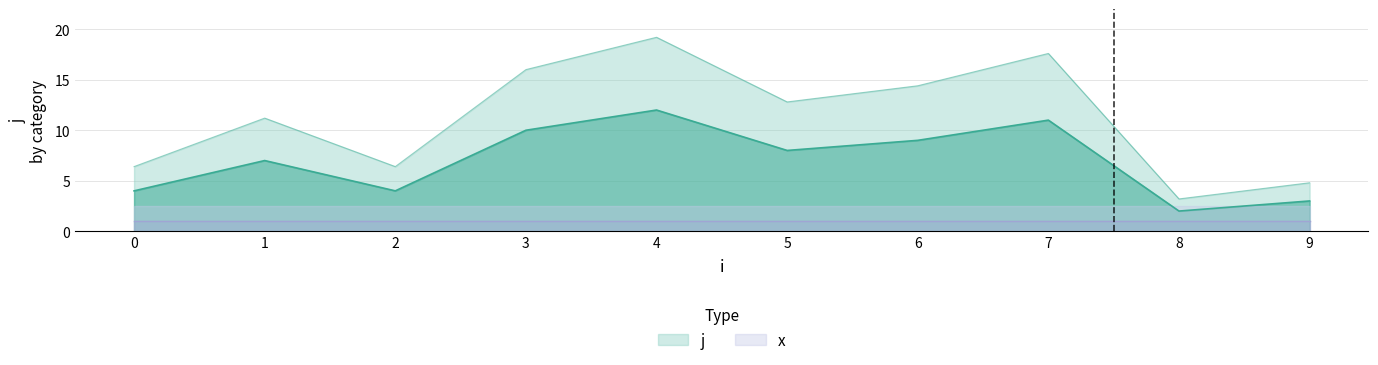

At which category does j reach its first local valley?

2